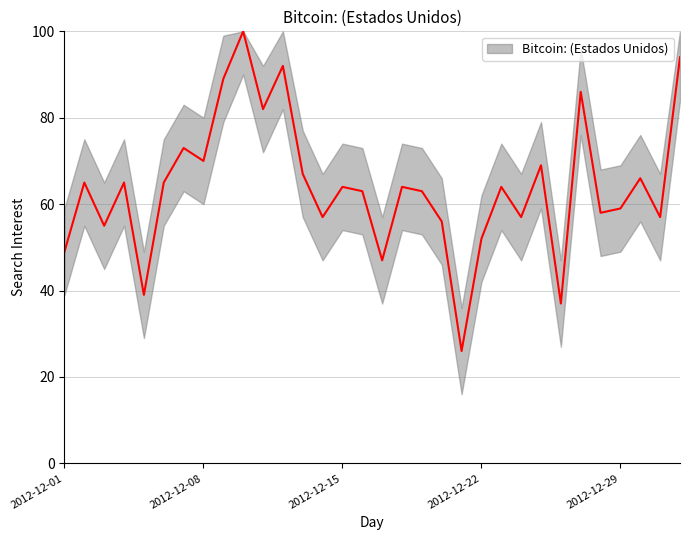

What is the smallest value displayed?

26